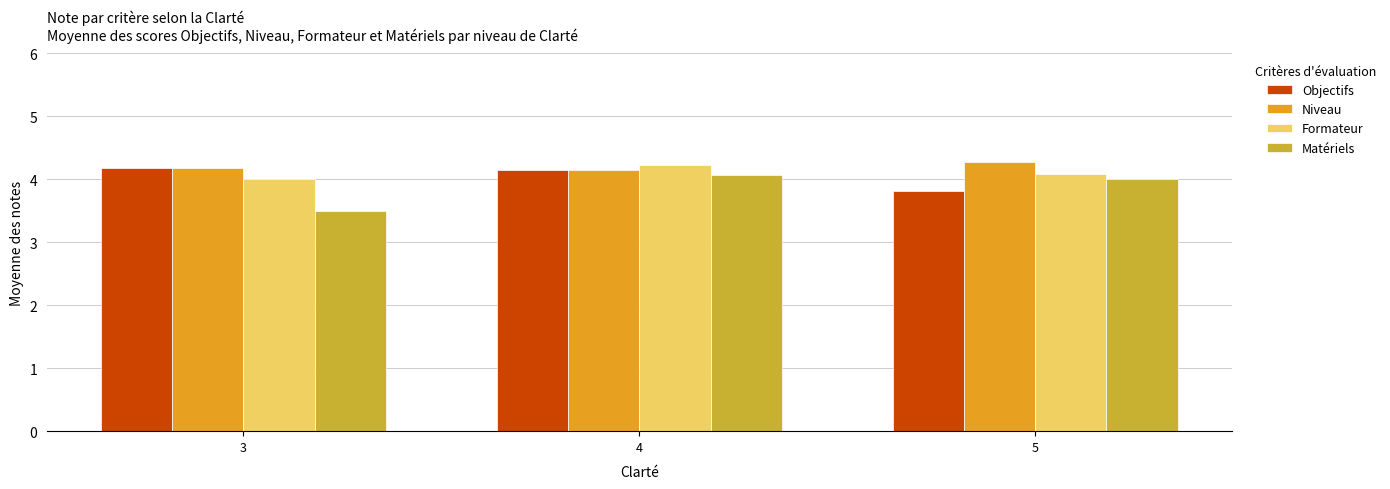

List the series in order of their overall mean, highest first.

Niveau, Formateur, Objectifs, Matériels